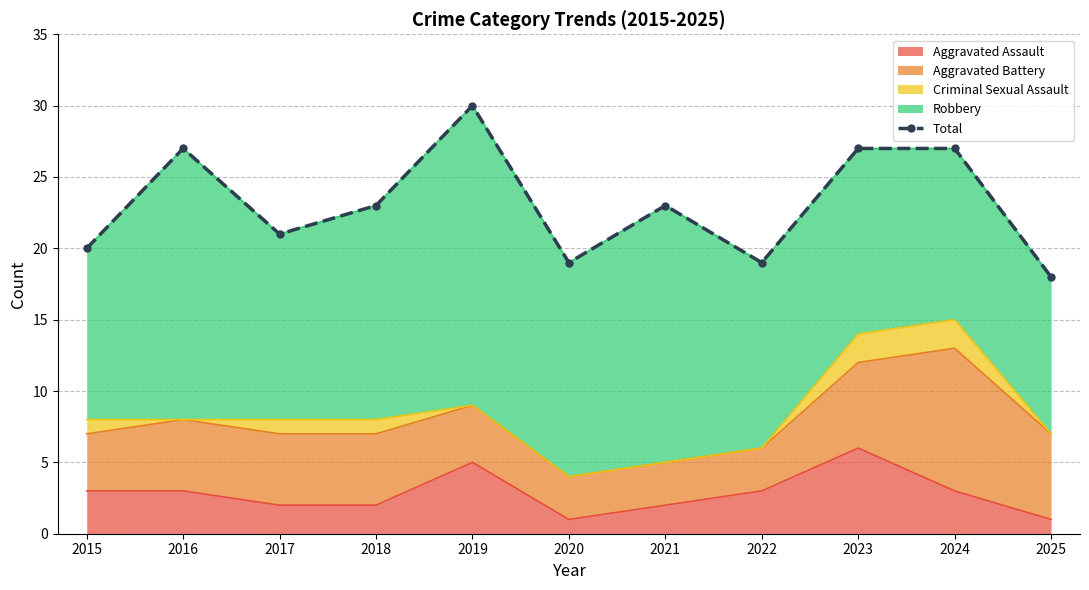

Is it true that Aggravated Assault equals 3 at 2022?

True